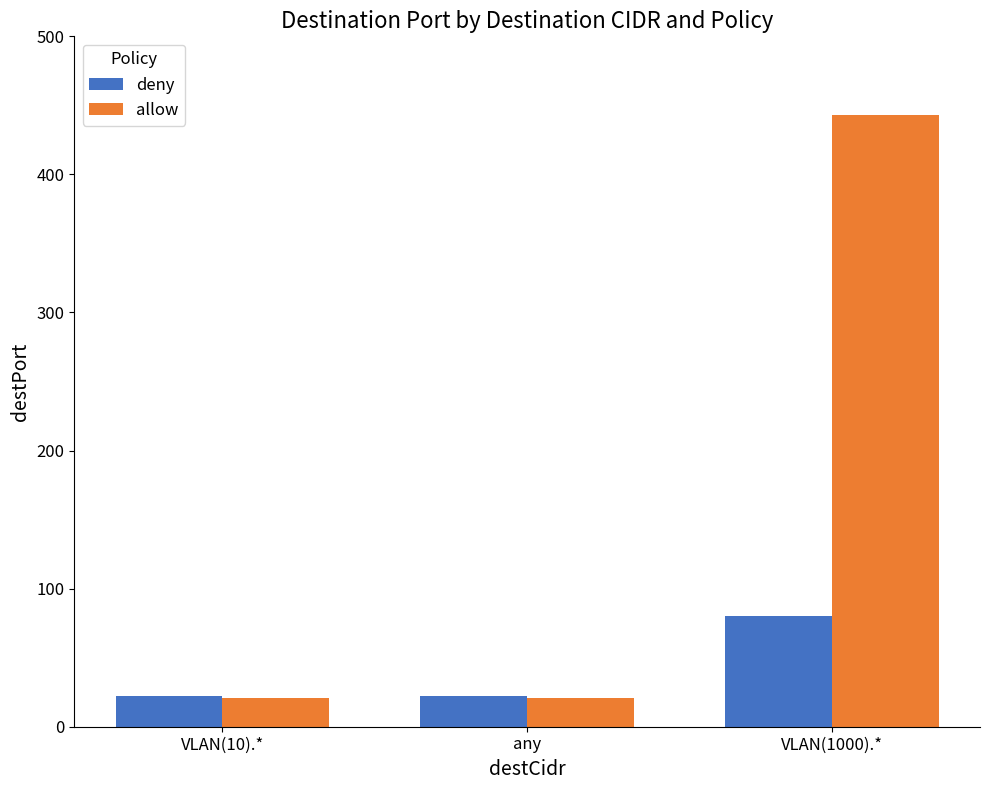

How many allow values are between 21 and 443?

3